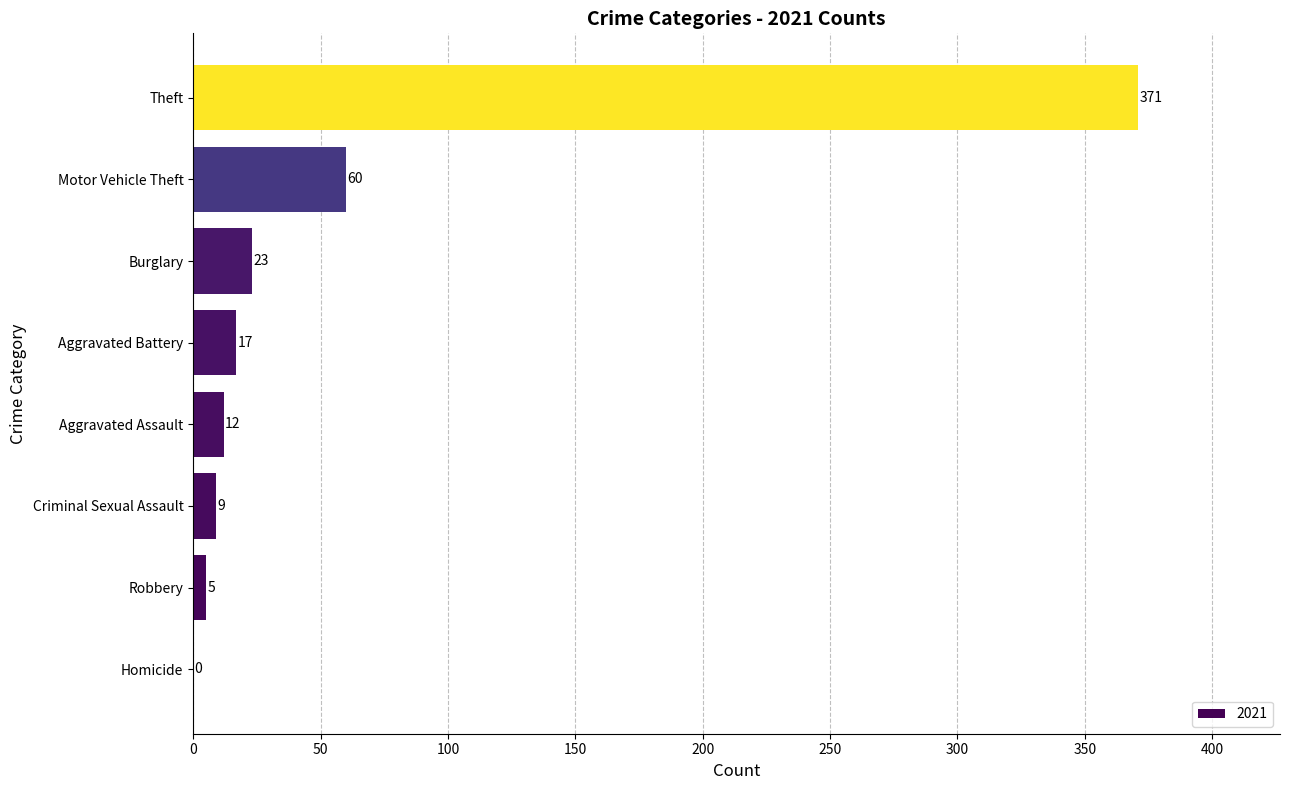

What is the change in value from Homicide to Robbery?

+5